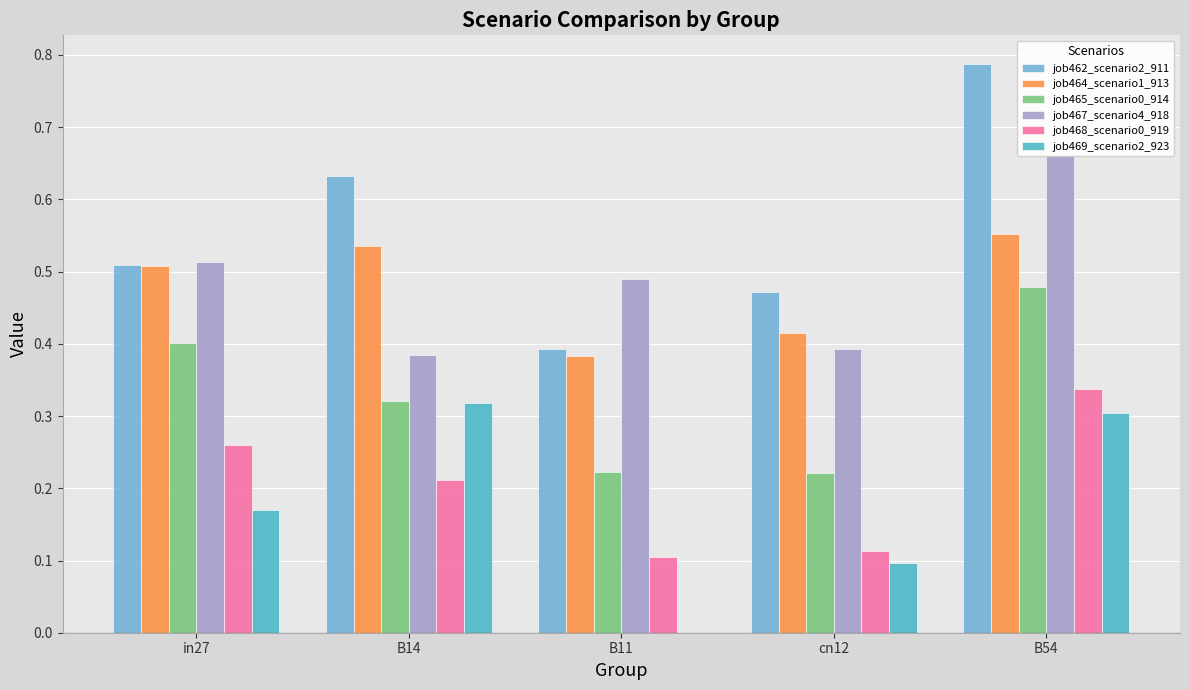

Which label corresponds to the largest value in the chart?

B54